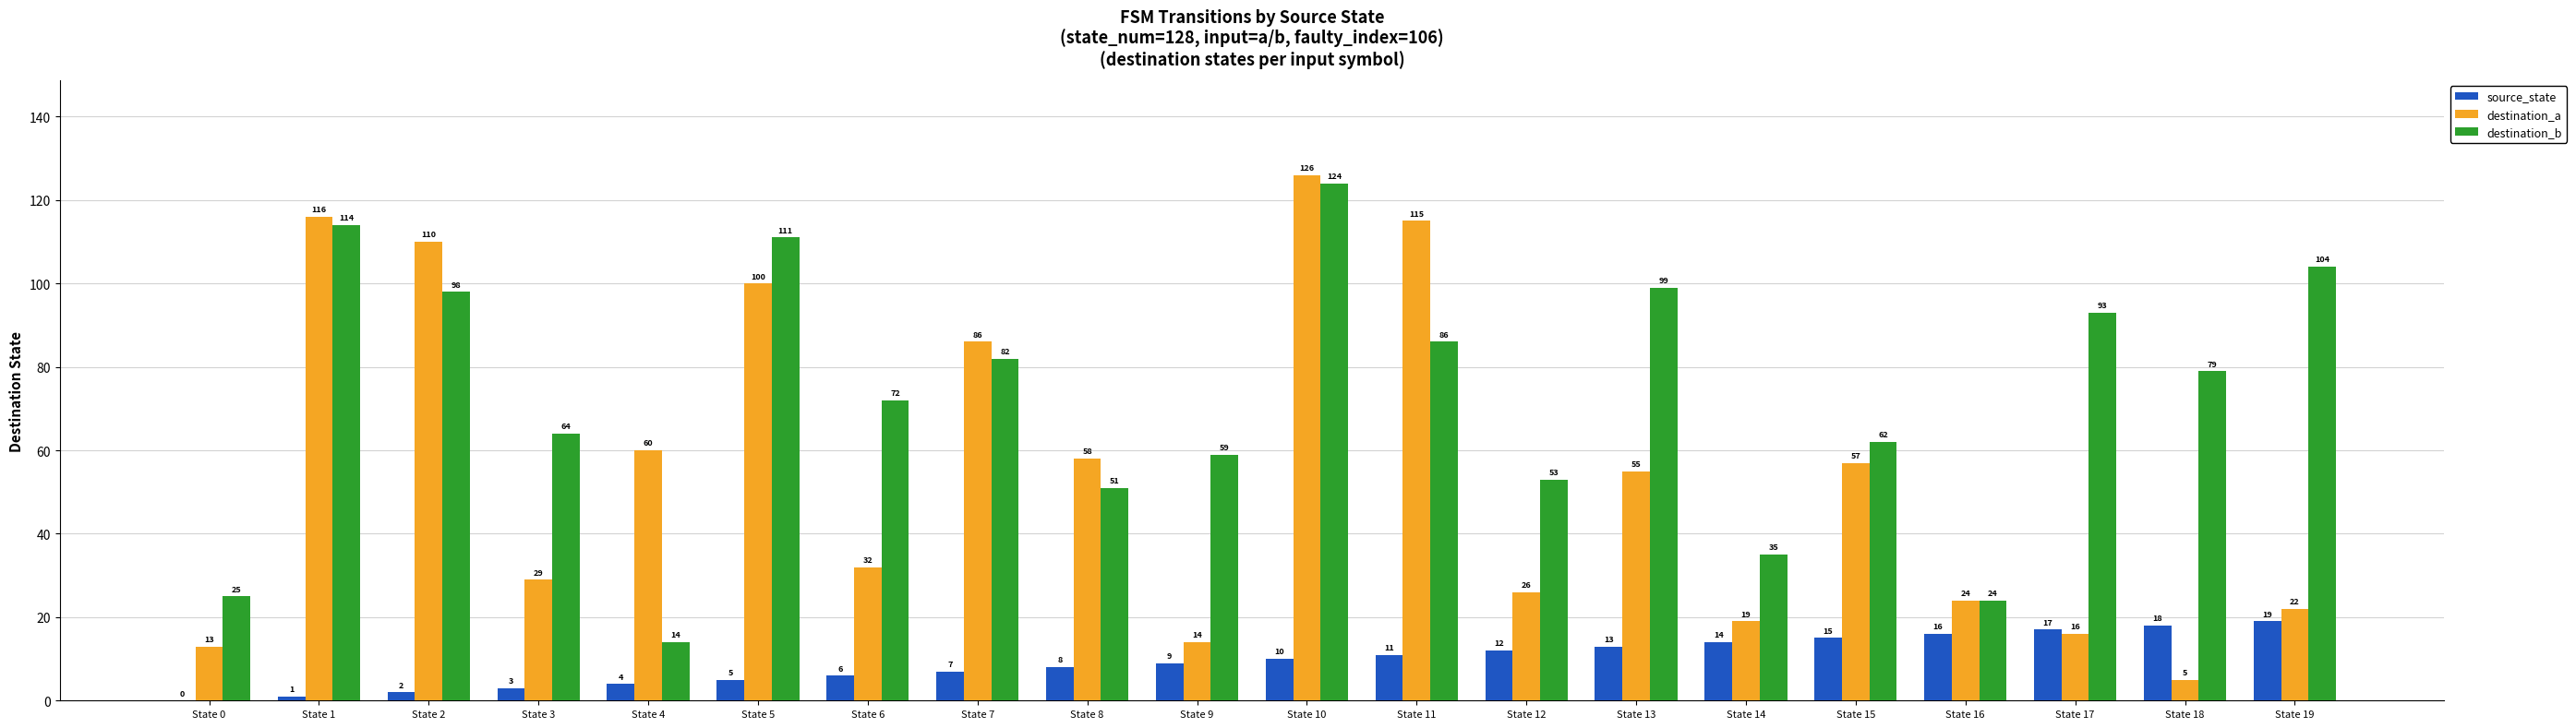

At which category is the sum across all series the highest?

State 10